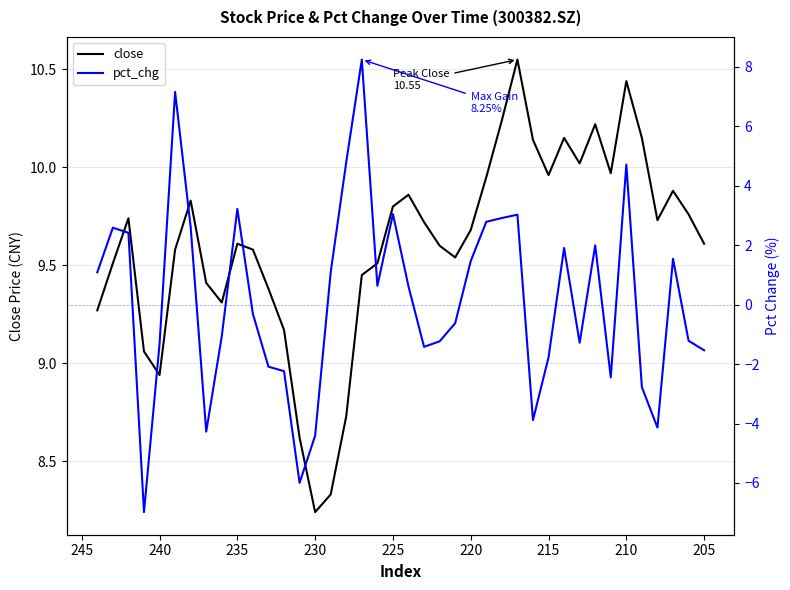

What is the value of the pct_chg point at the 9th from the left?

-1.1